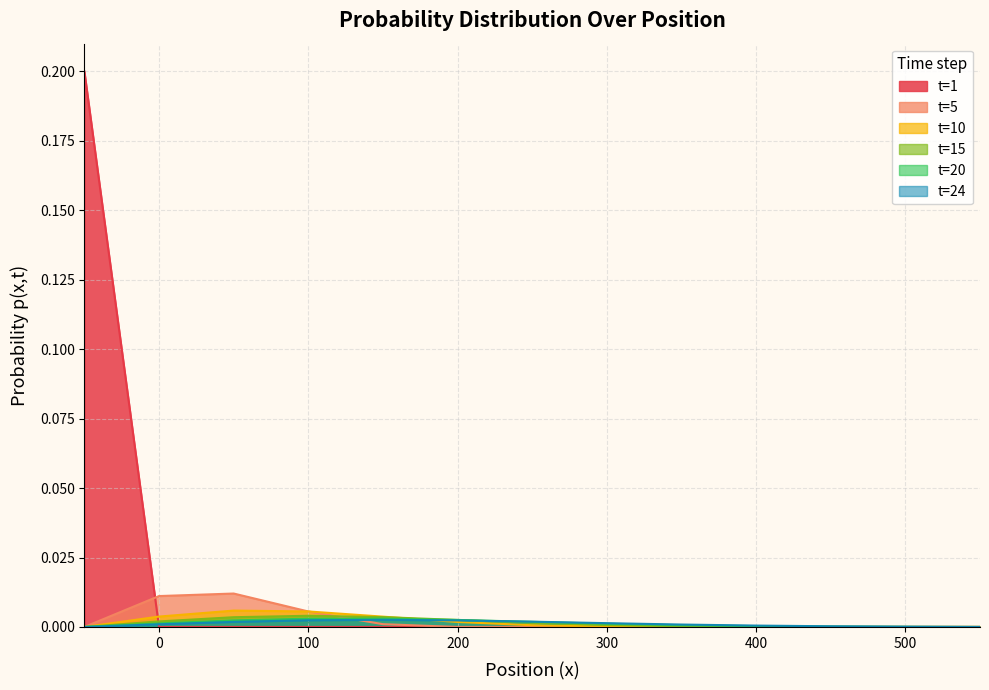

How many data points in t=10 are above 0?

9